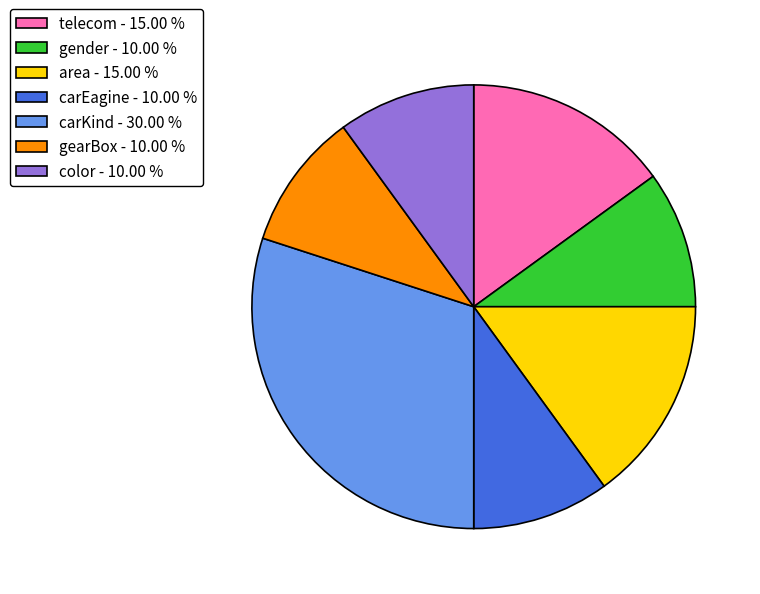

What is the ratio of the value at color - 10.00 % to the value at carKind - 30.00 %?

0.3